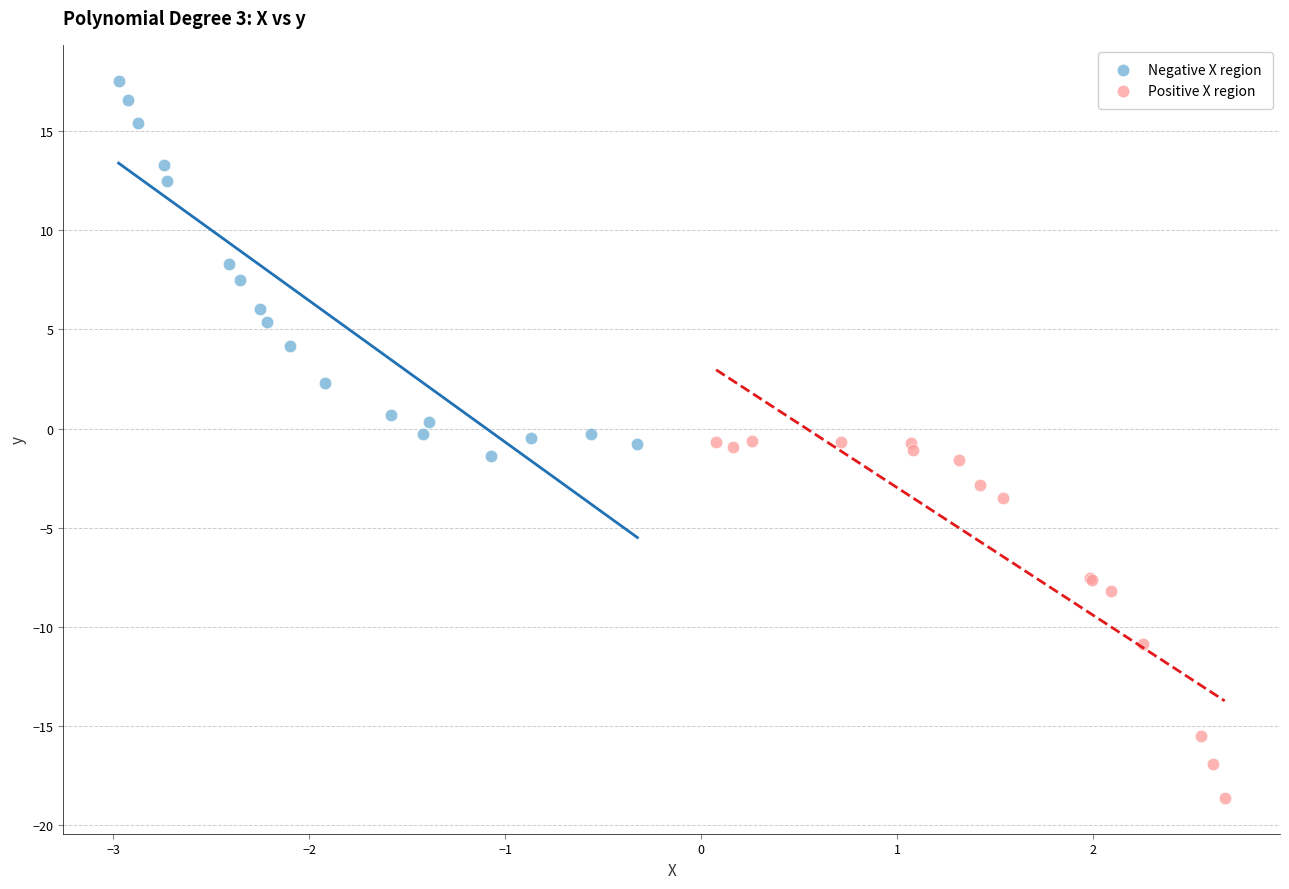

Which series reaches the maximum Y coordinate?

Negative X region